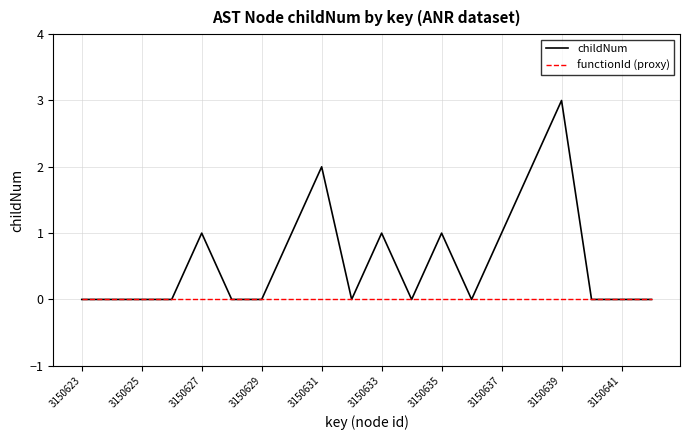

What is the maximum value for childNum?

3